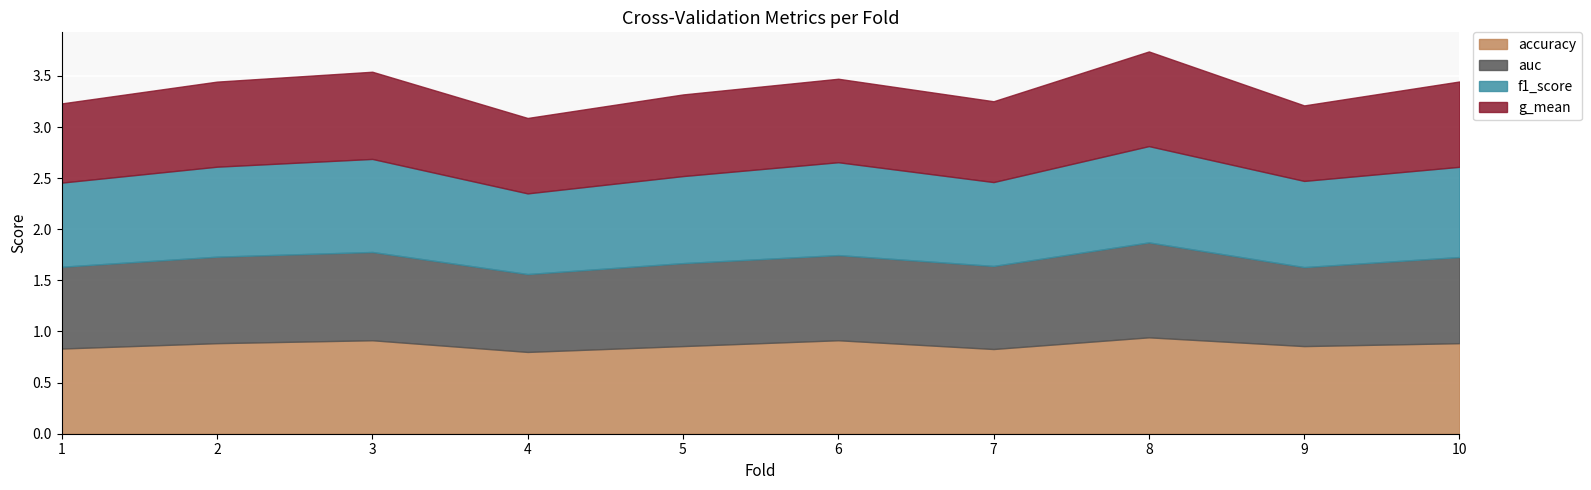

Where is accuracy nearest to the value 0?

4